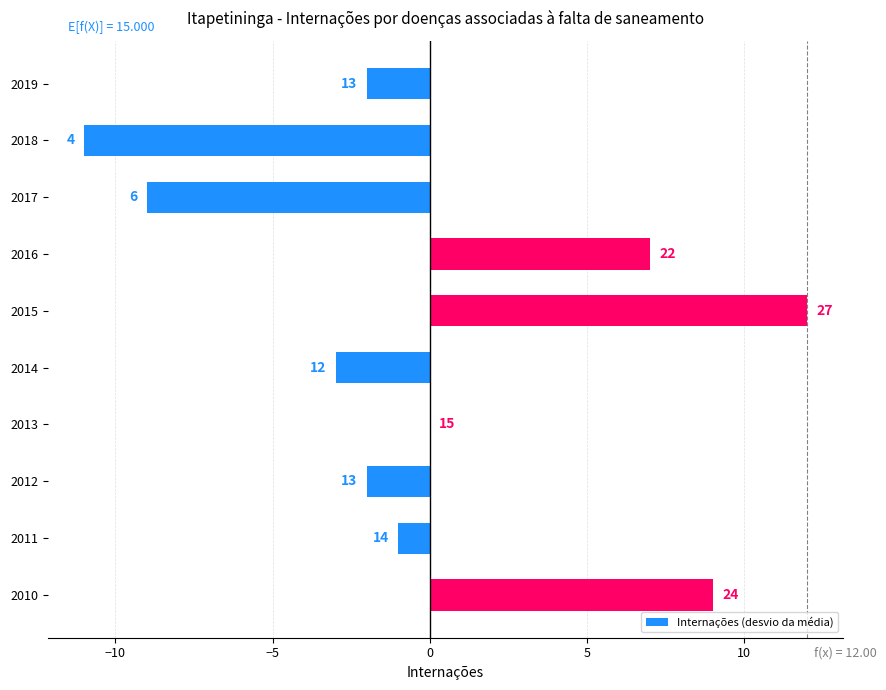

How many negative values are there?

6